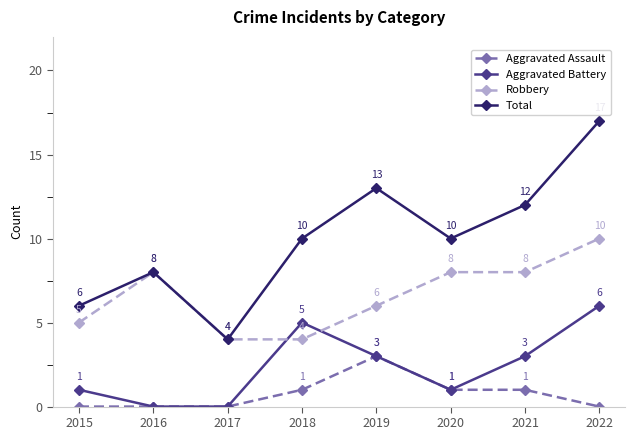

Reading right to left, extract all data points from this chart.

Aggravated Assault: 2022=0	2021=1	2020=1	2019=3	2018=1	2017=0	2016=0	2015=0
Aggravated Battery: 2022=6	2021=3	2020=1	2019=3	2018=5	2017=0	2016=0	2015=1
Robbery: 2022=10	2021=8	2020=8	2019=6	2018=4	2017=4	2016=8	2015=5
Total: 2022=17	2021=12	2020=10	2019=13	2018=10	2017=4	2016=8	2015=6